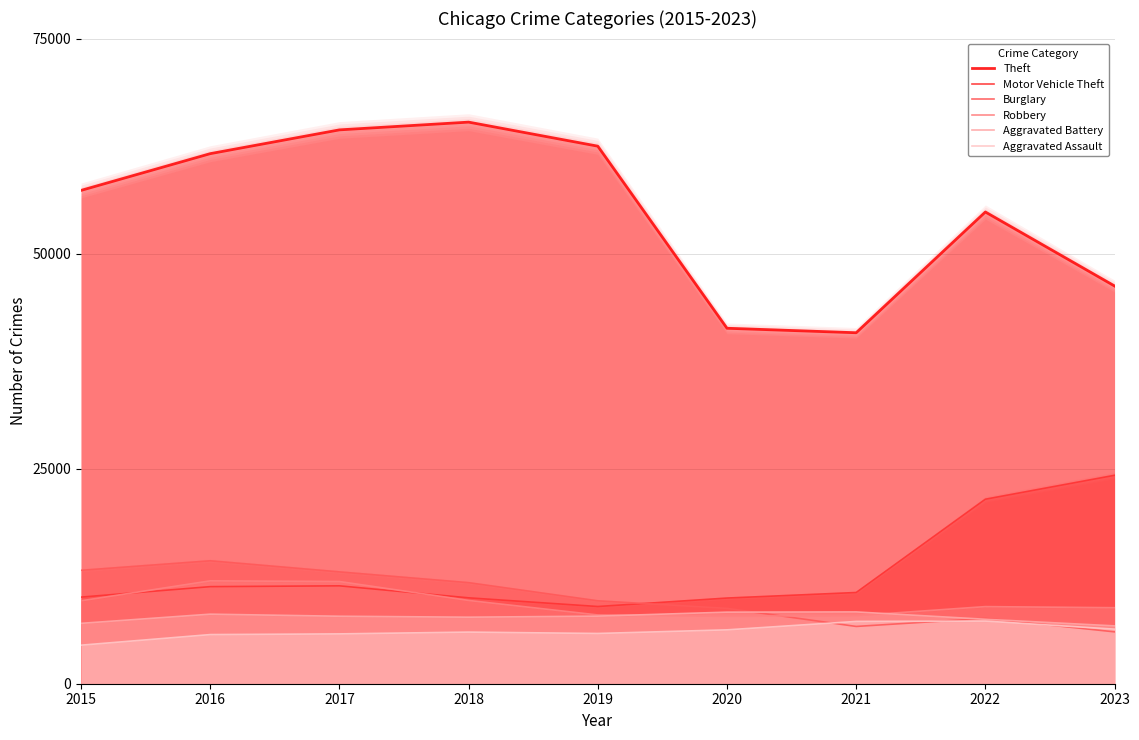

Where is Aggravated Assault nearest to the value 5880?

2019